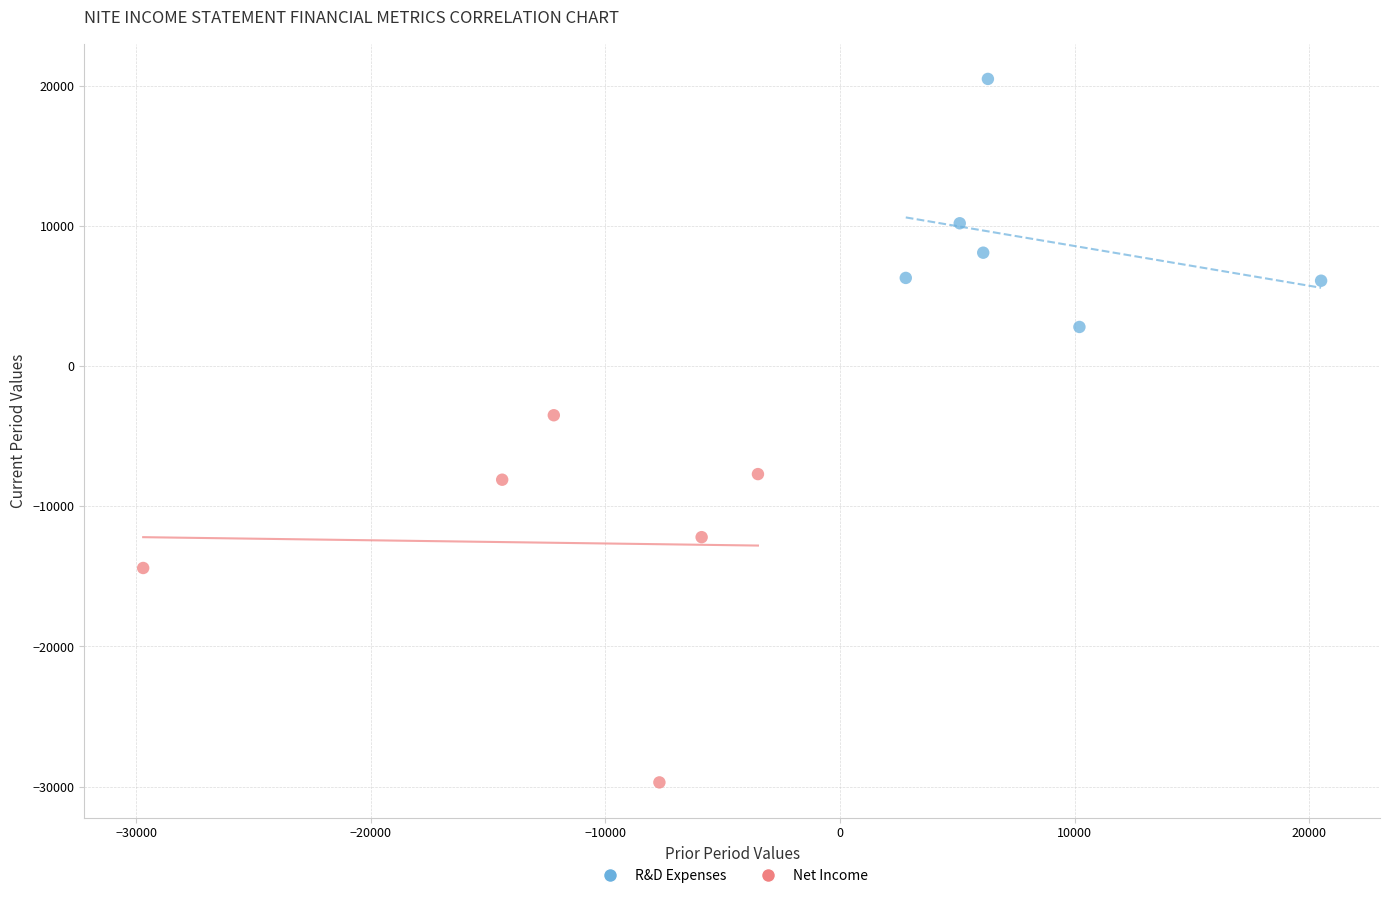

Which series has the widest spread of Y values?

Net Income